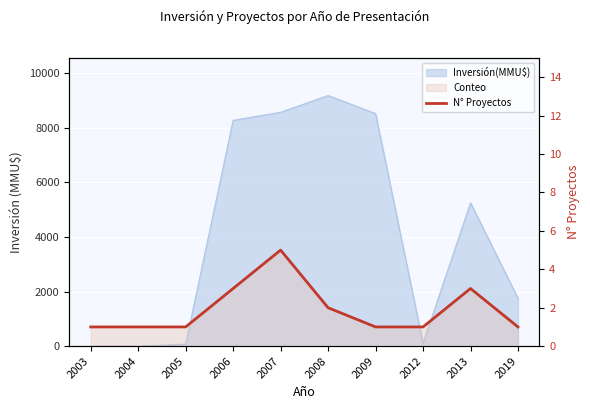

How many values are between 1 and 3?

9